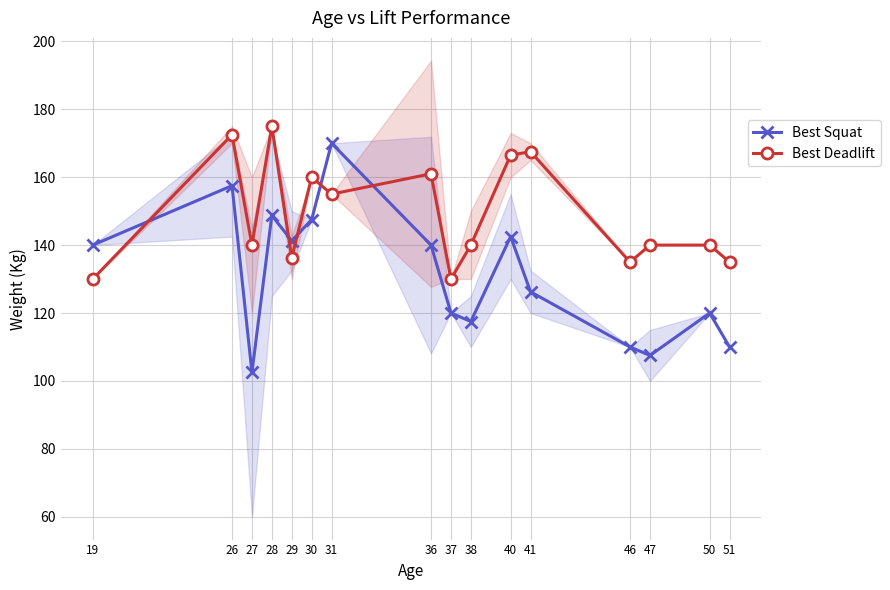

Where is Best Squat nearest to the value 136?

19